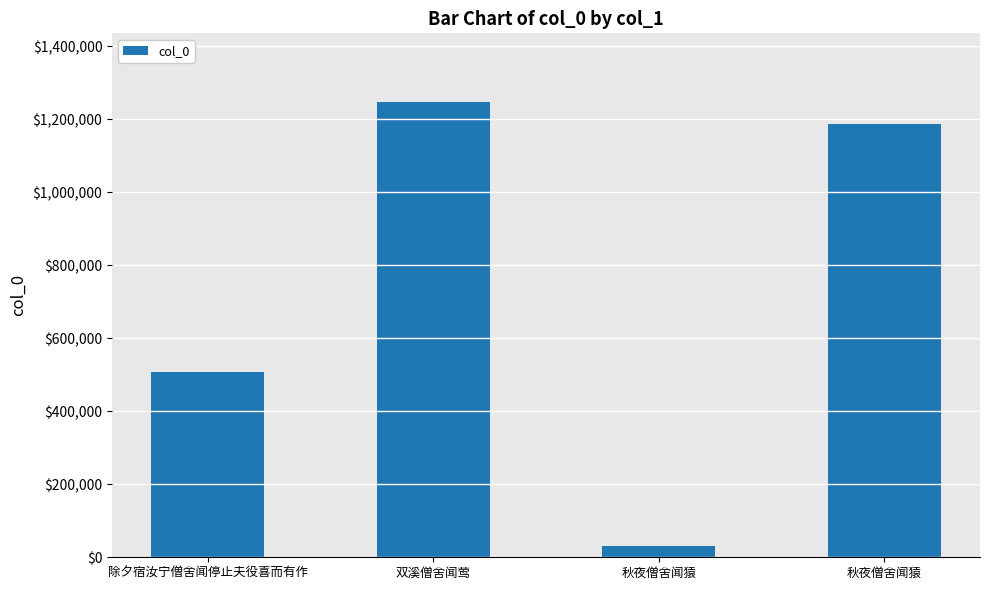

Rank the categories by value from highest to lowest.

双溪僧舍闻莺, 秋夜僧舍闻猿, 除夕宿汝宁僧舍闻停止夫役喜而有作, 秋夜僧舍闻猿